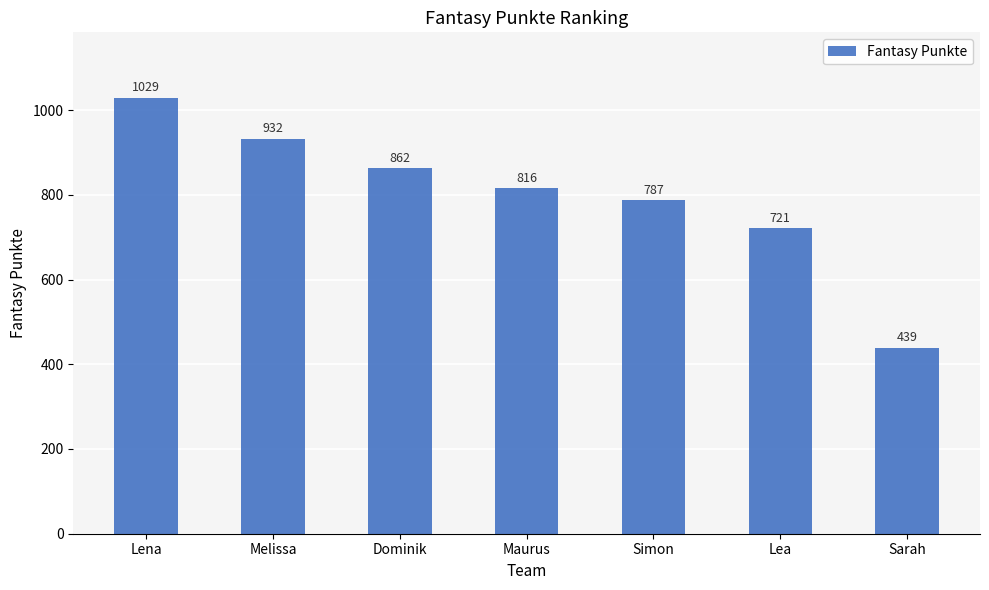

At which label does the data first exceed 816?

Lena